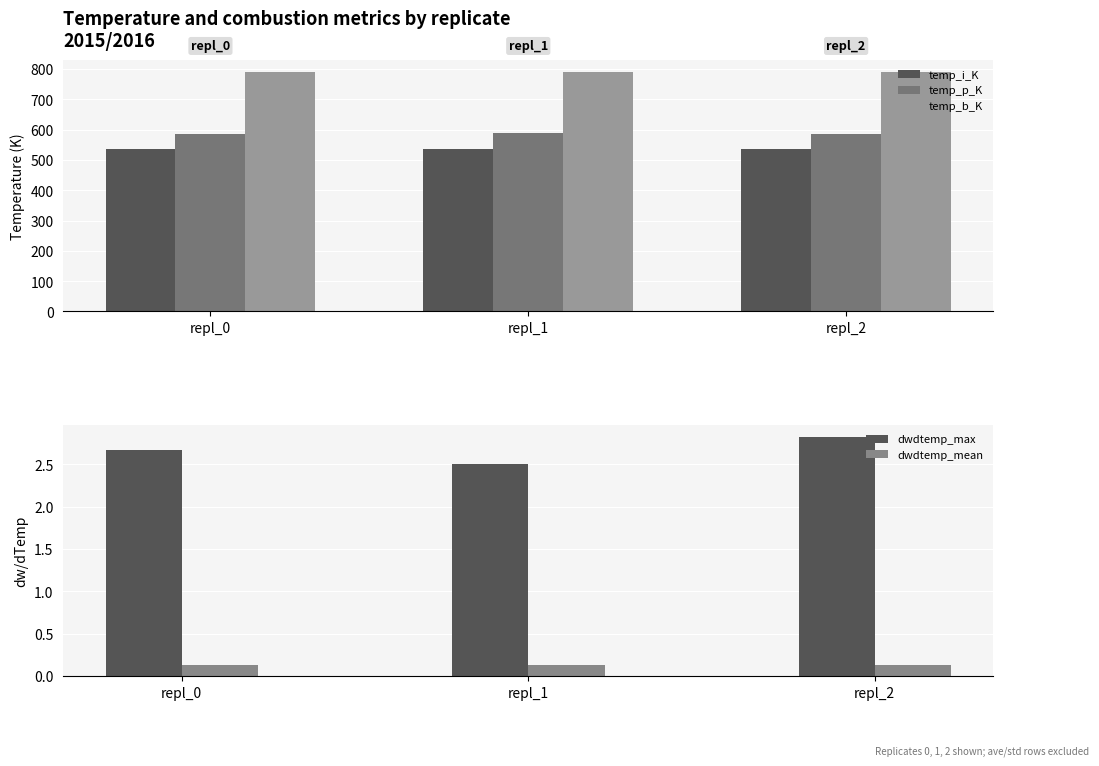

Rank the categories by temp_p_K value from highest to lowest.

repl_1, repl_2, repl_0